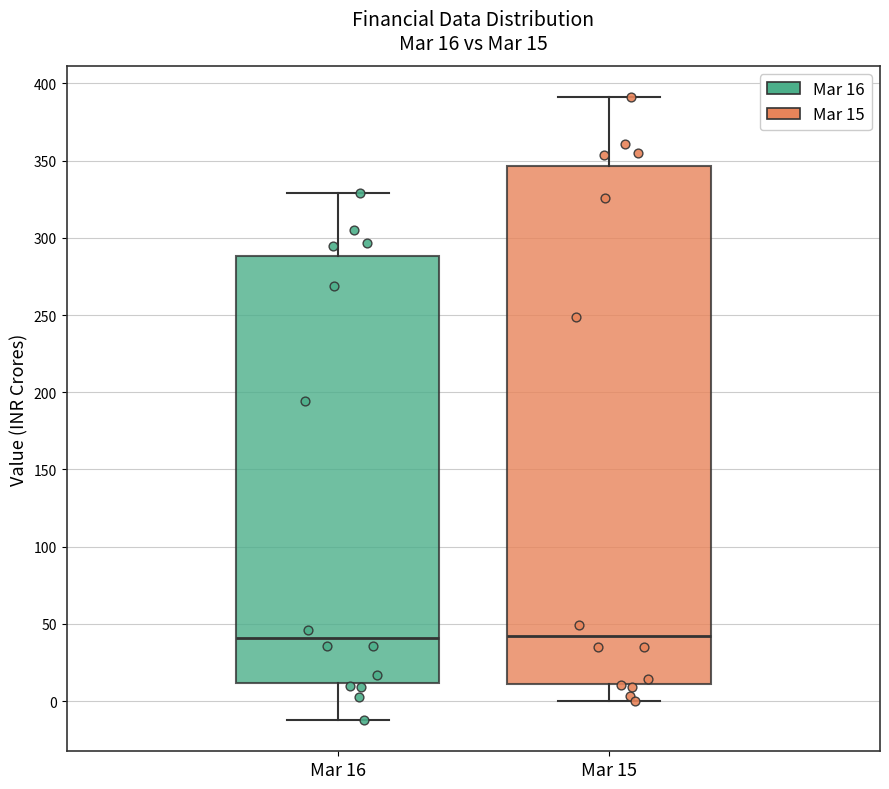

Which box is the tallest, from its lower edge to its upper edge?

Mar 15